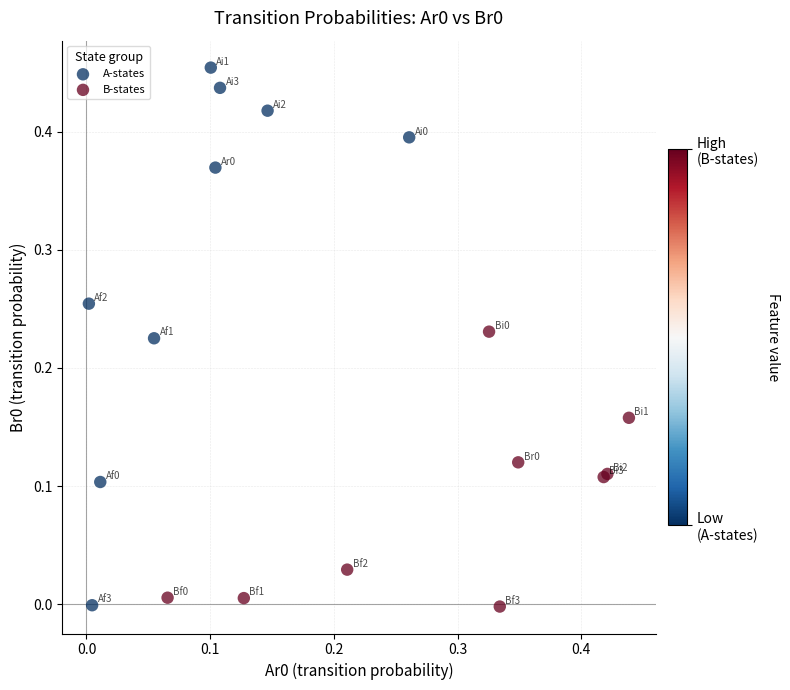

What are all the series names shown in the legend?

A-states, B-states